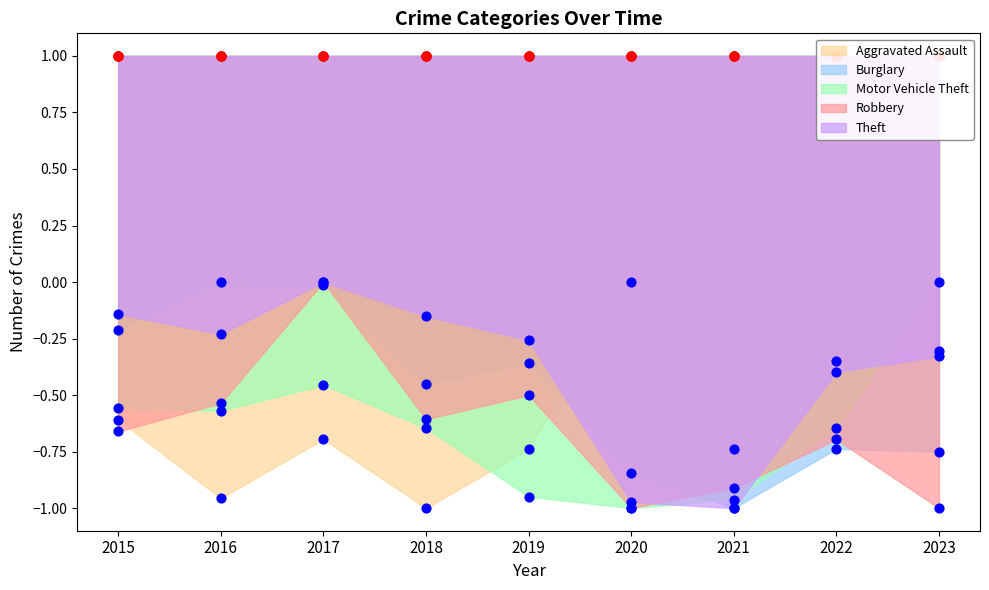

Which series has the widest spread of Y values?

Aggravated Assault